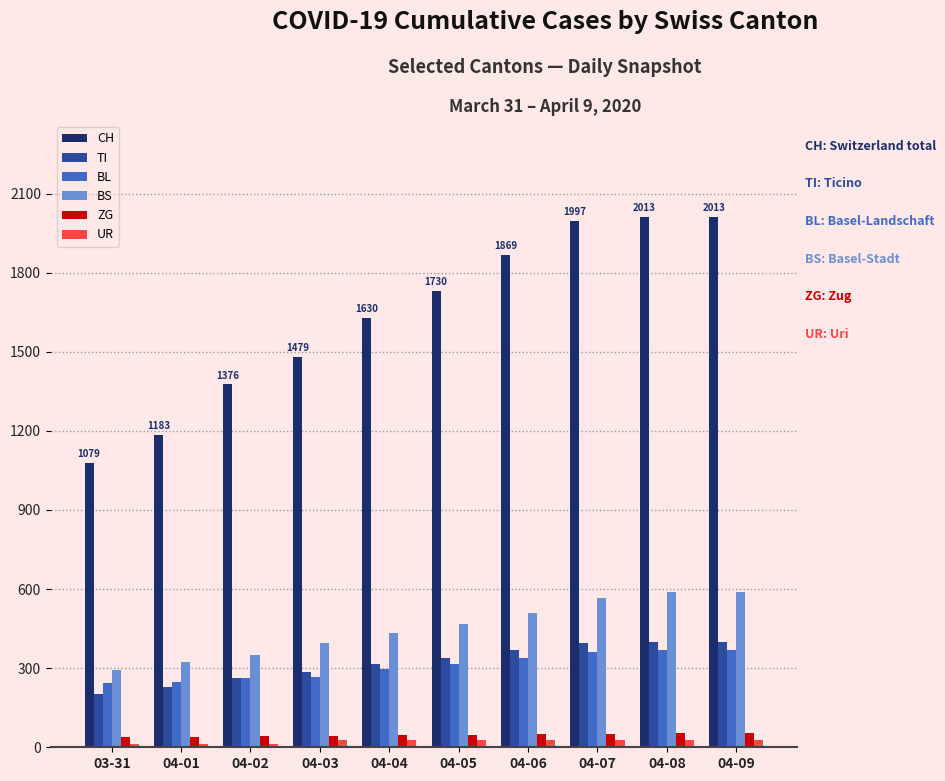

What is the sum of all UR values?

226